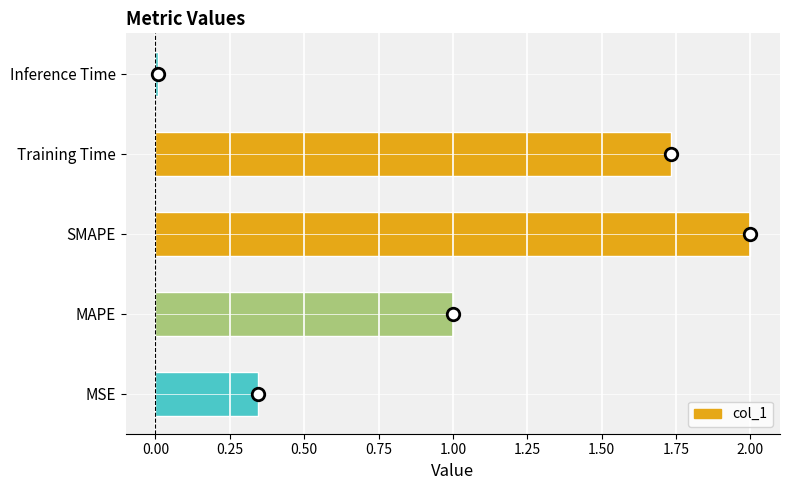

List the labels in order of value, smallest first.

Inference Time, MSE, MAPE, Training Time, SMAPE